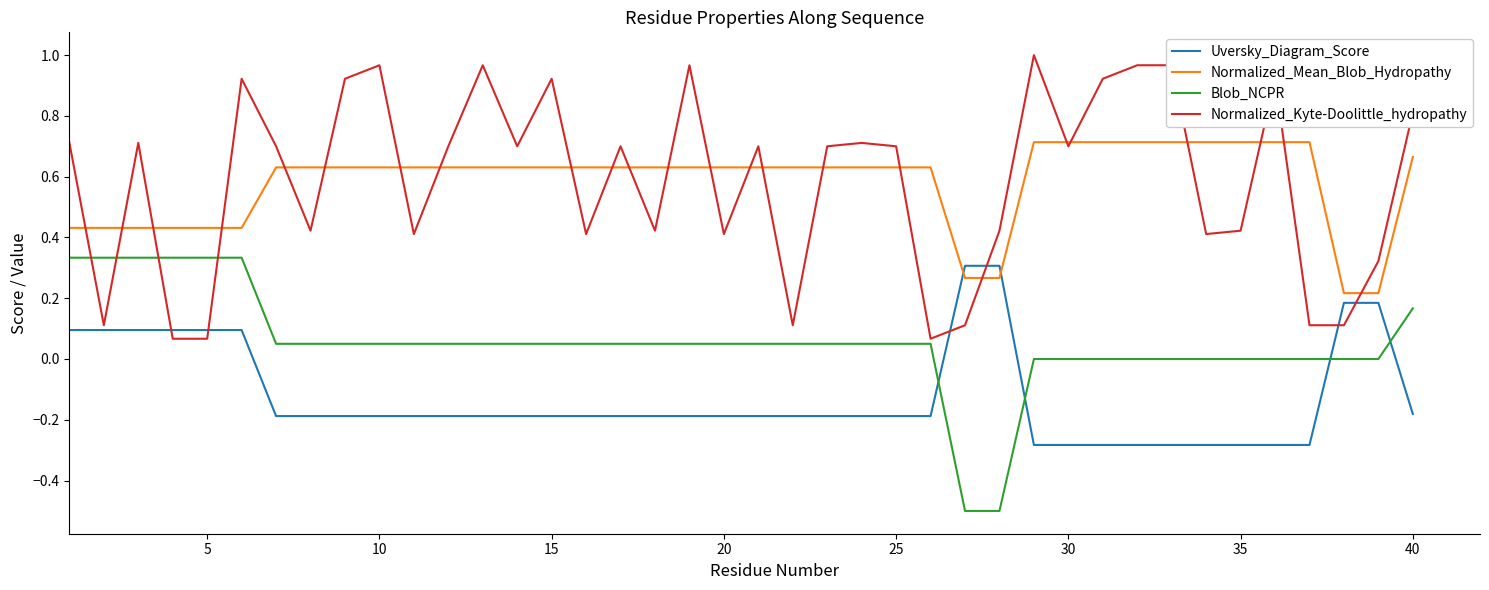

After their last crossing, which series has the higher values: Normalized_Mean_Blob_Hydropathy or Uversky_Diagram_Score?

Normalized_Mean_Blob_Hydropathy